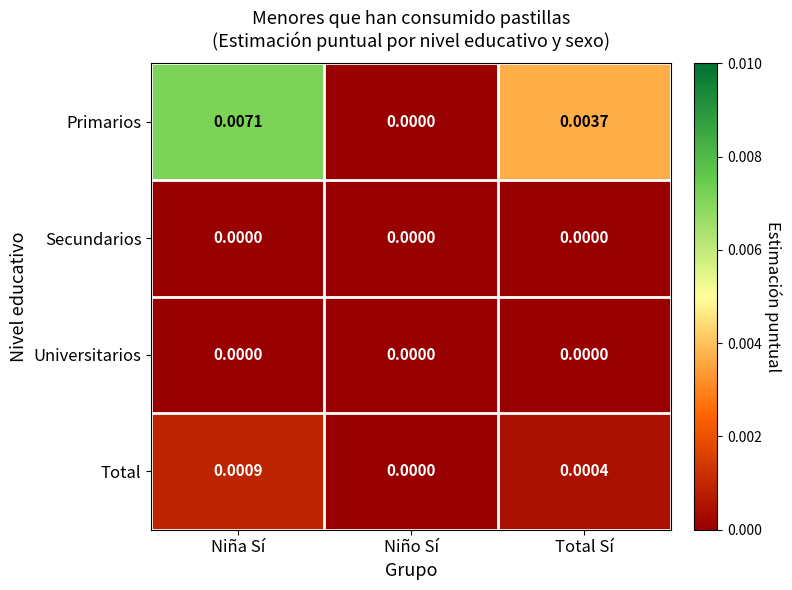

List the labels in order of Total value, largest first.

Niña Sí, Total Sí, Niño Sí